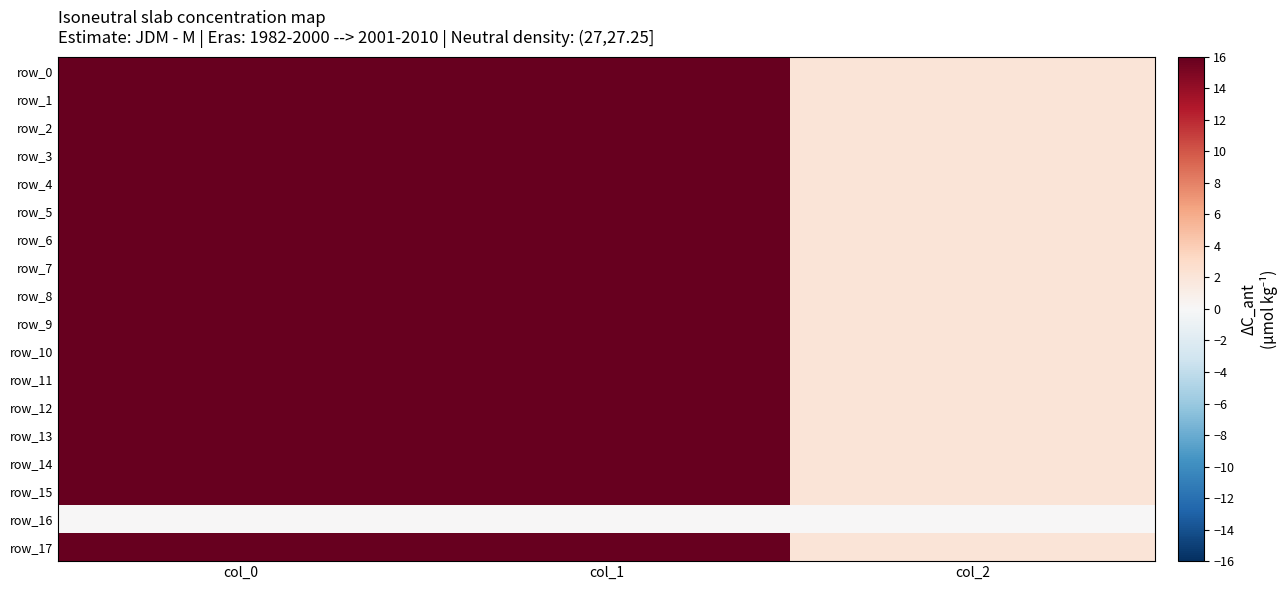

The row_6 series shows 837.0 at col_1. True or false?

True